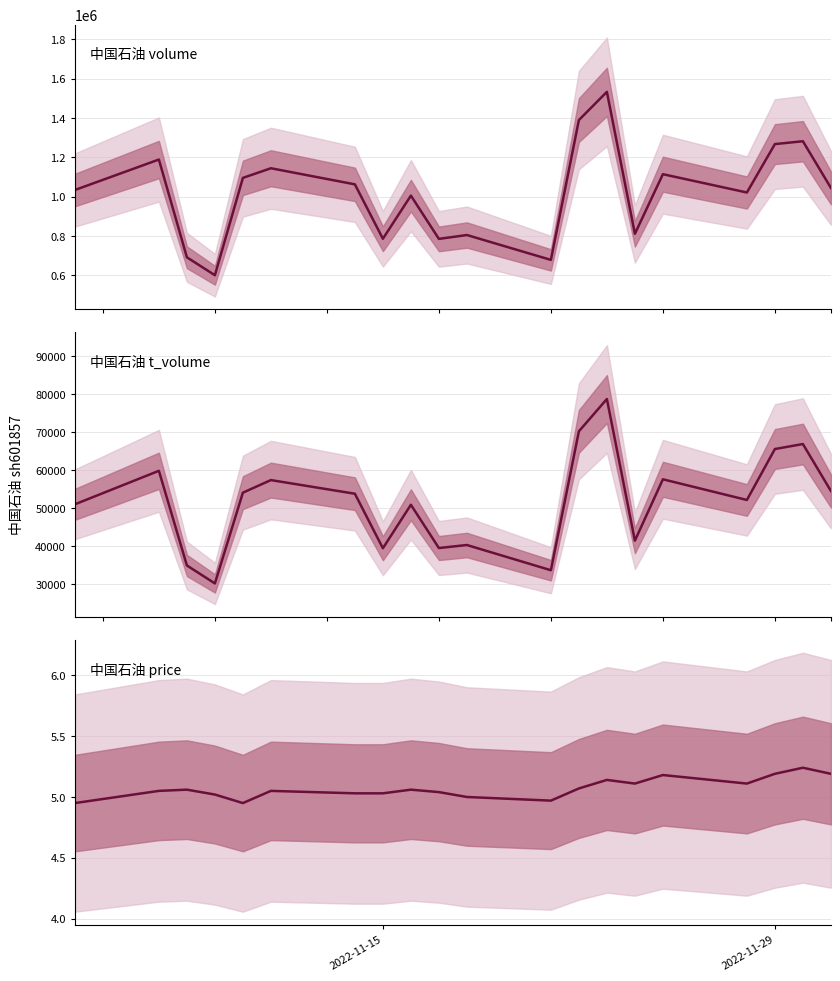

What are all the series names shown in the legend?

中国石油 volume, 中国石油 t_volume, 中国石油 price